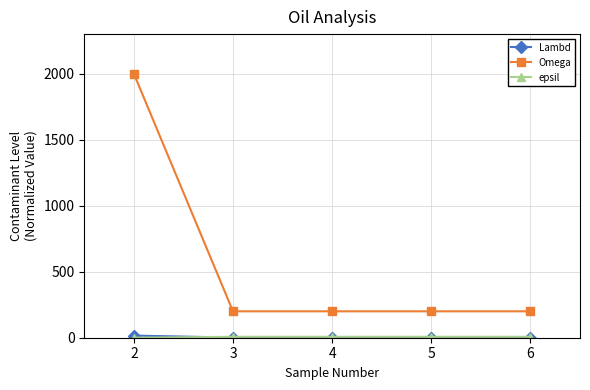

At which category is the sum across all series the highest?

2